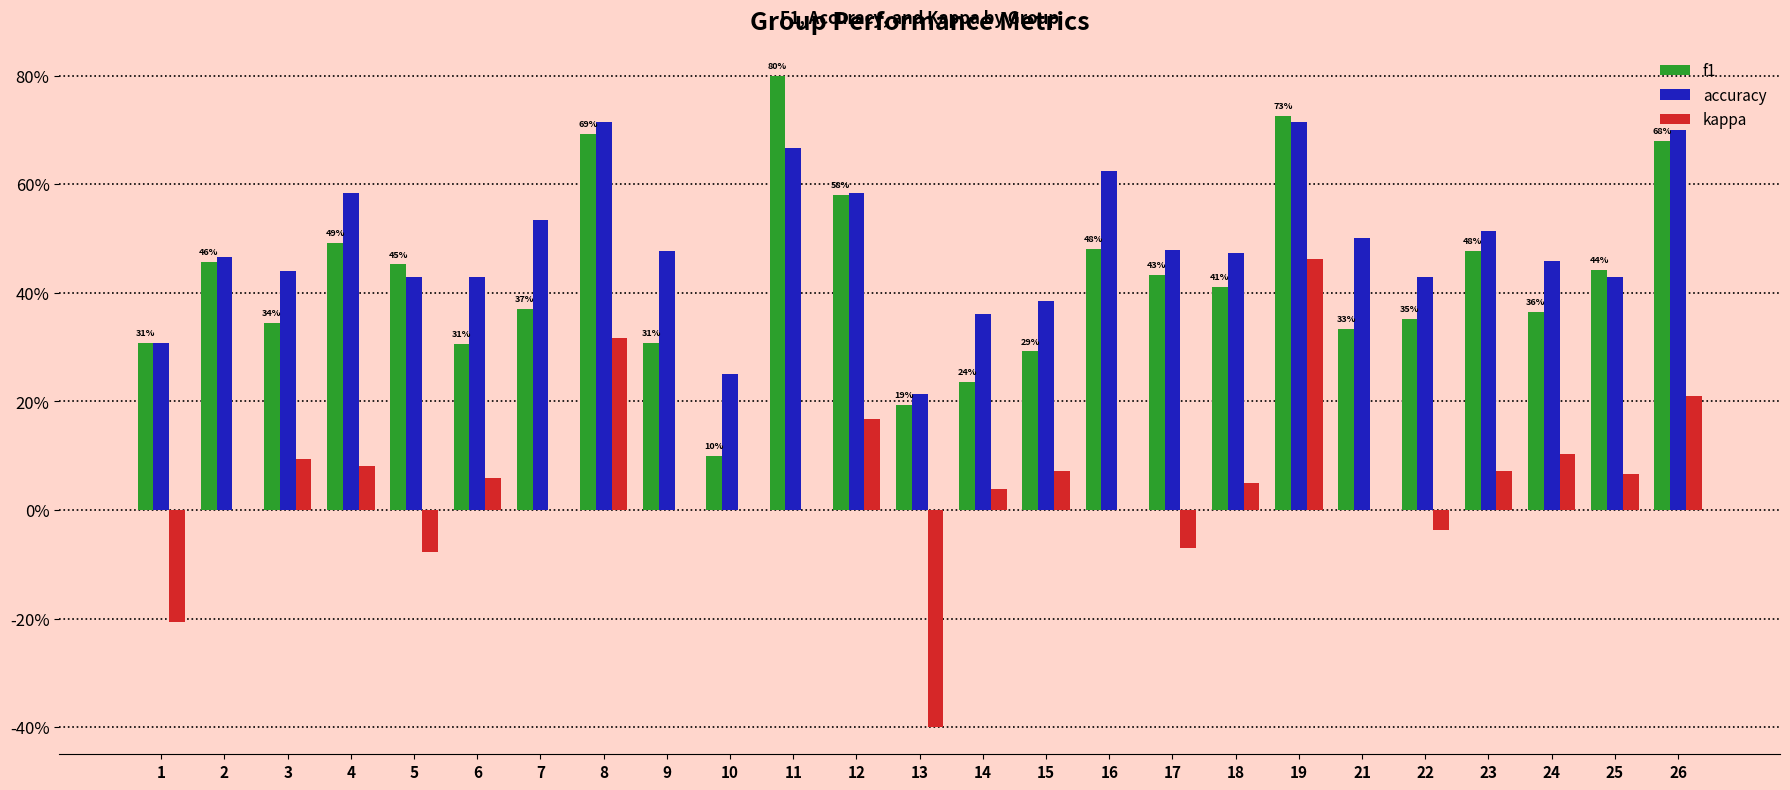

What are all the series names shown in the legend?

f1, accuracy, kappa